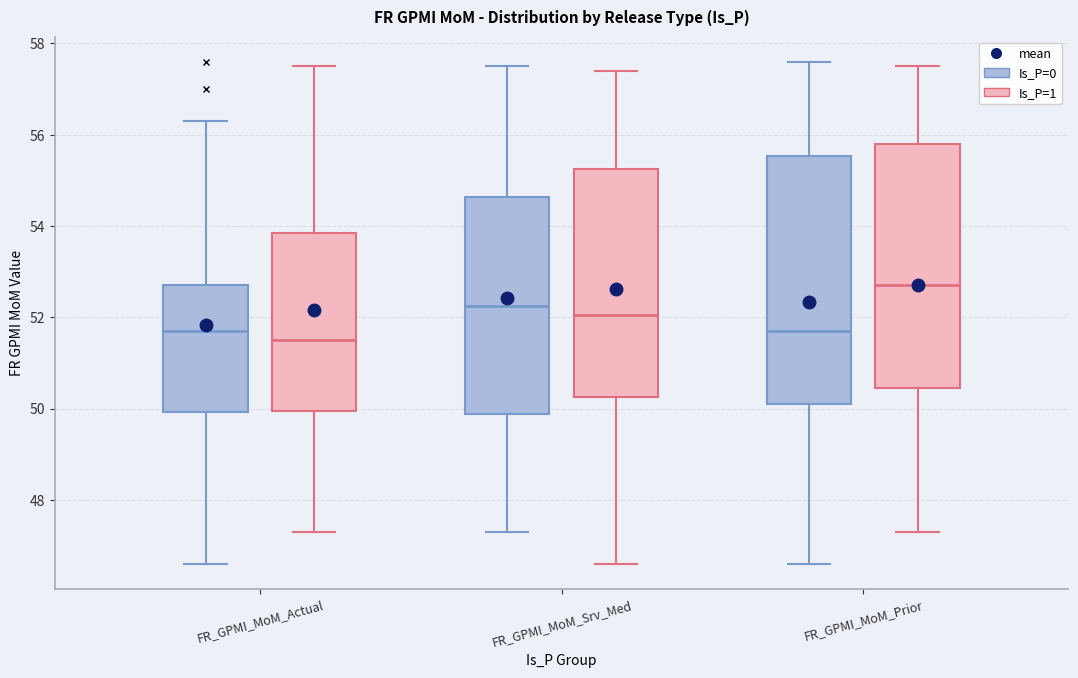

Where is the lower edge of the box for FR_GPMI_MoM_Prior (Is_P=0) on the y-axis? The values are not printed on the chart, so give them approximately, as read against the axis.

50.2